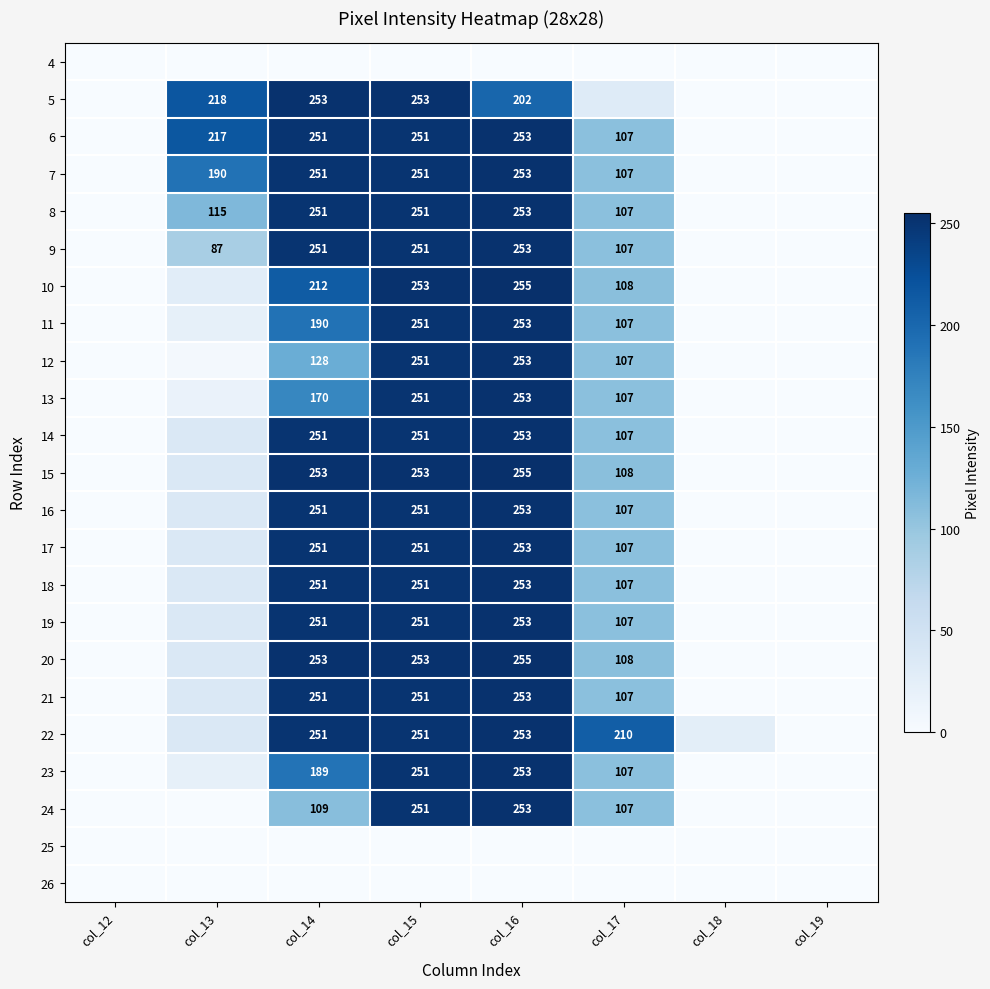

True or false: 5 has a value of 202 at col_16.

True